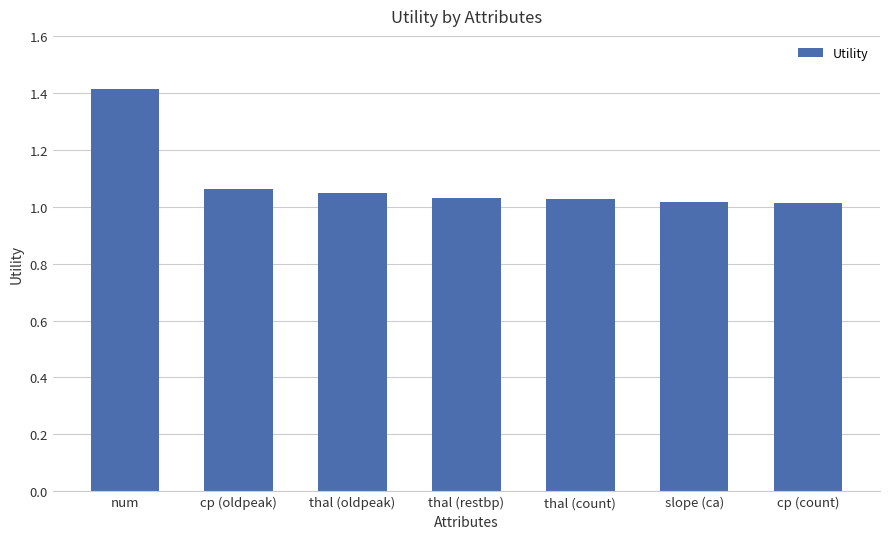

What is the label of the 2nd bar from the left?

cp (oldpeak)